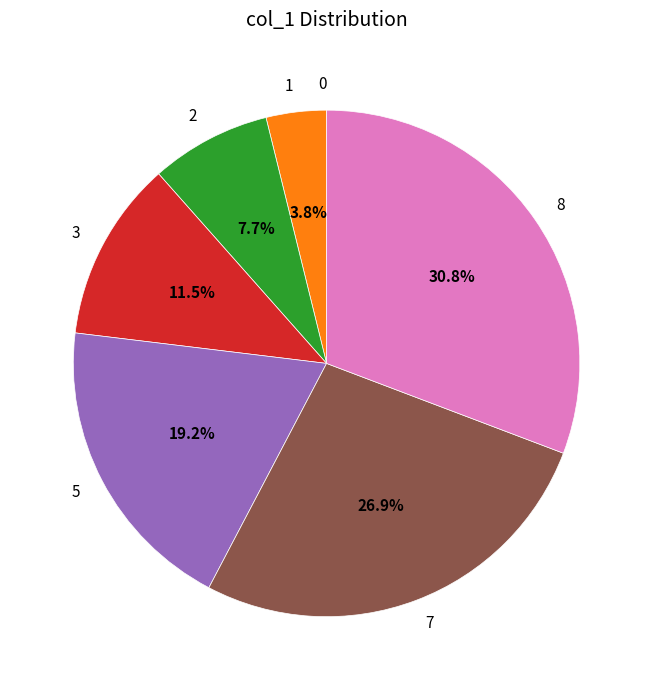

Which slice is the largest?

8